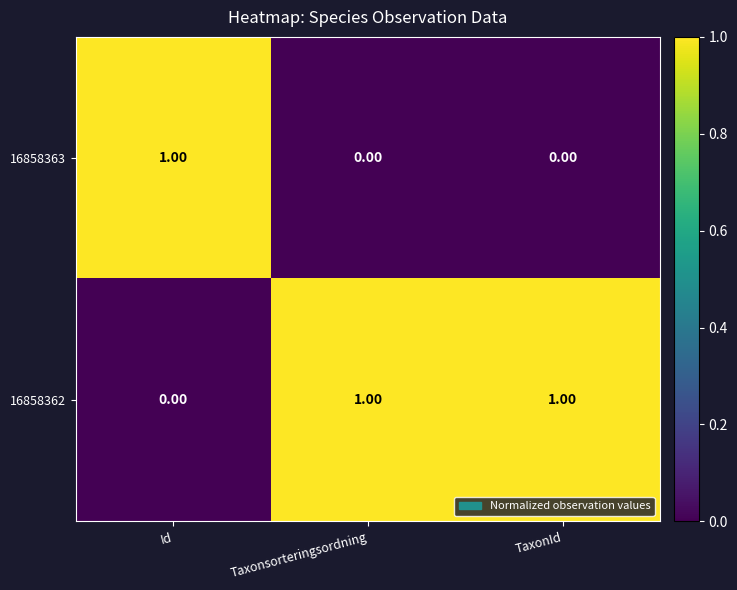

Which series has the largest total across all categories?

16858362